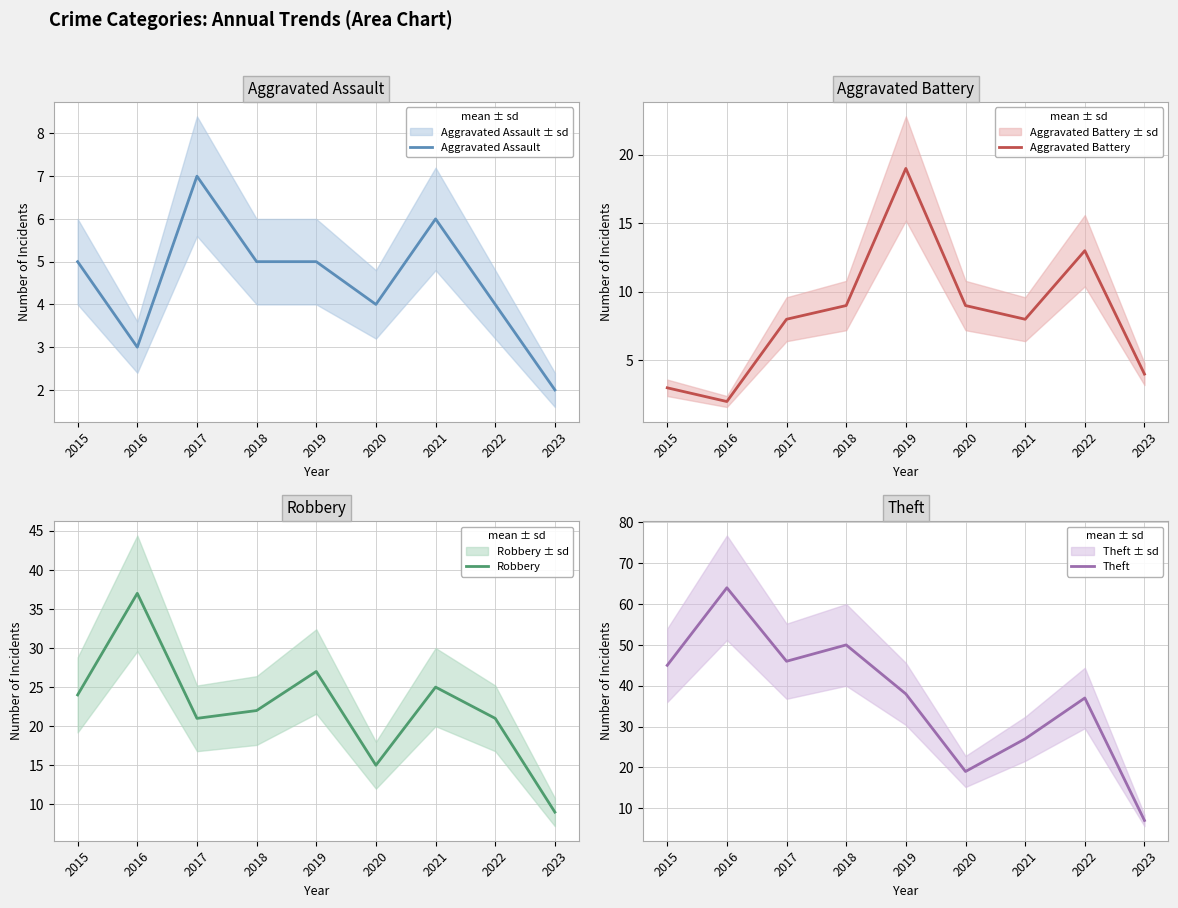

Is this an area chart (filled region under the line)?

No